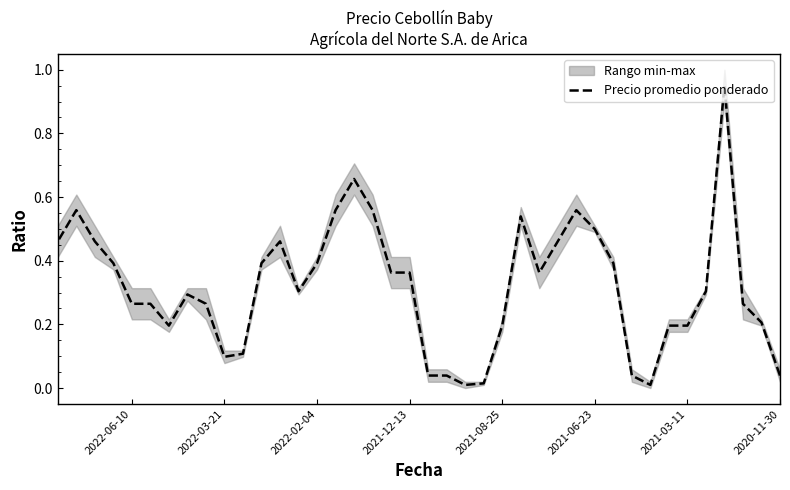

What is the value of the 5th point from the left?

0.3